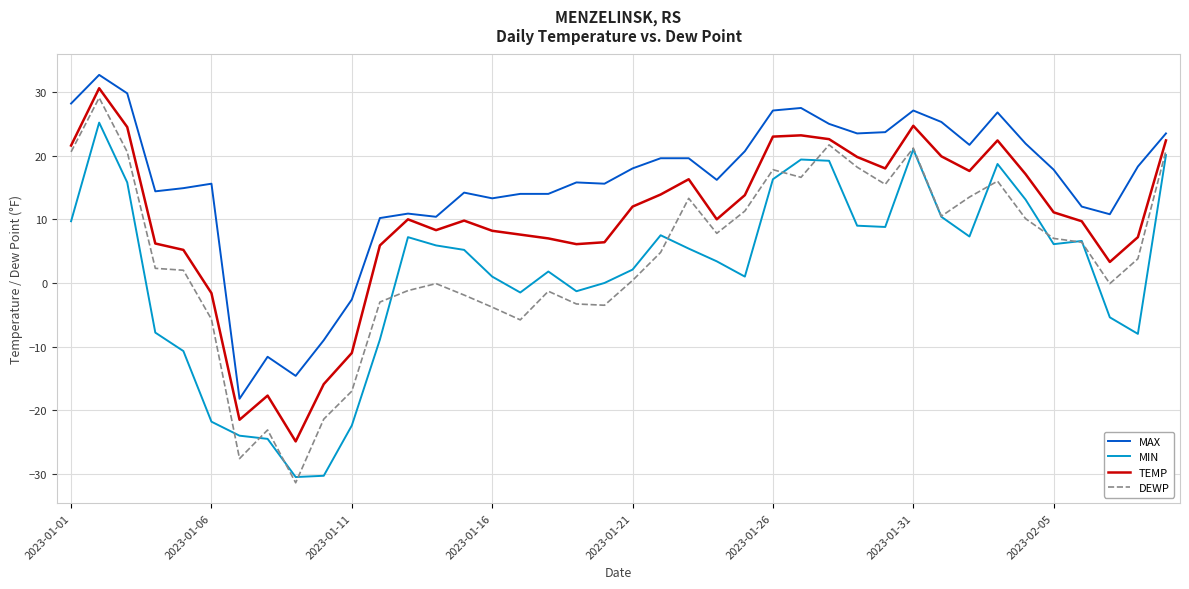

Which series has the largest total across all categories?

MAX